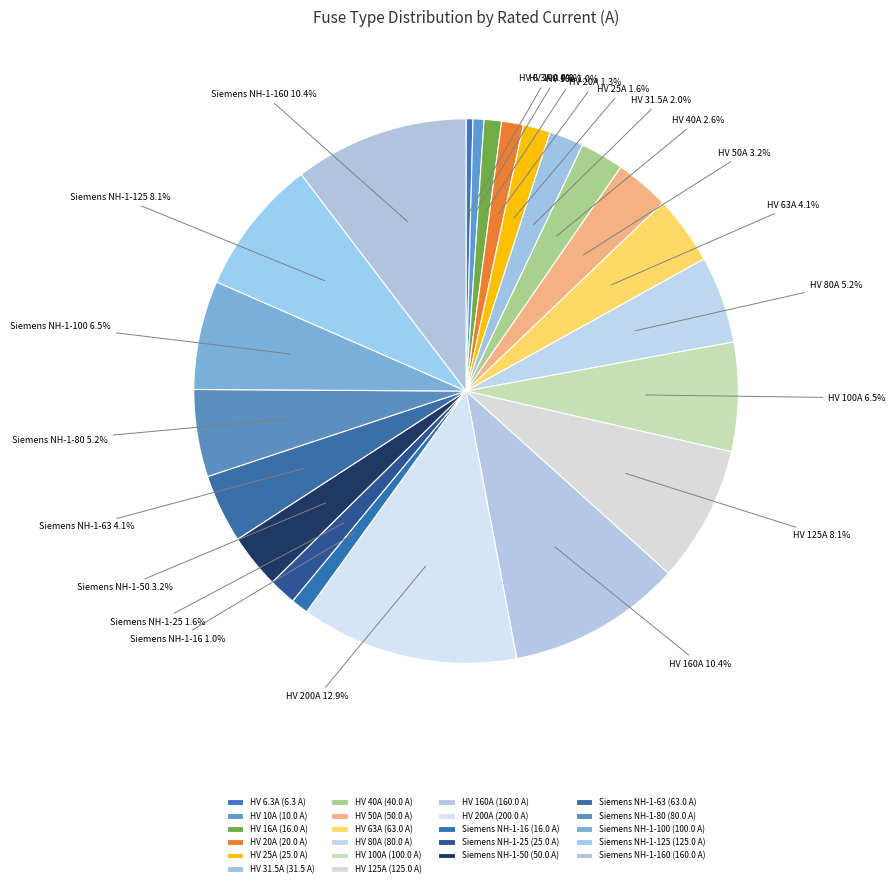

Does Siemens NH-1-50 represent more than half of the total?

No